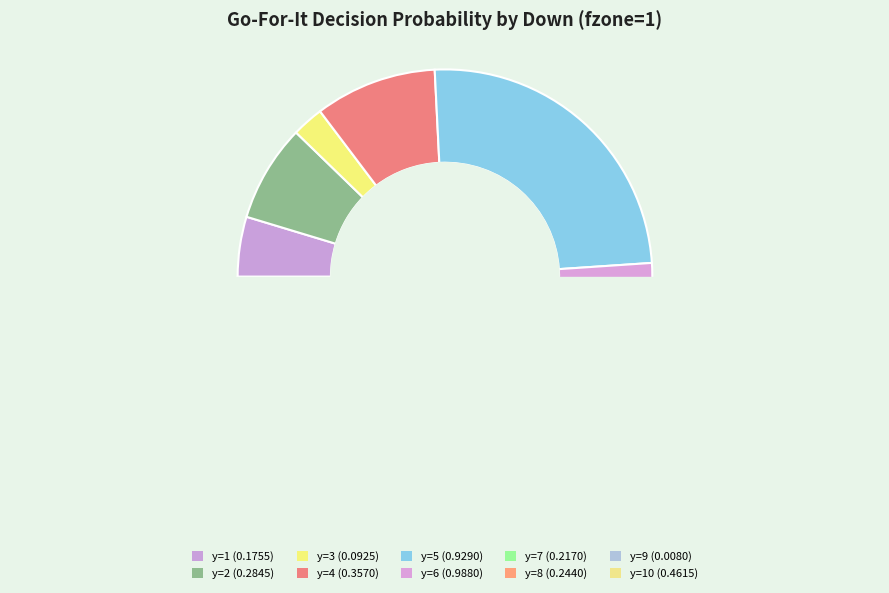

How many slices are in this pie chart?

10